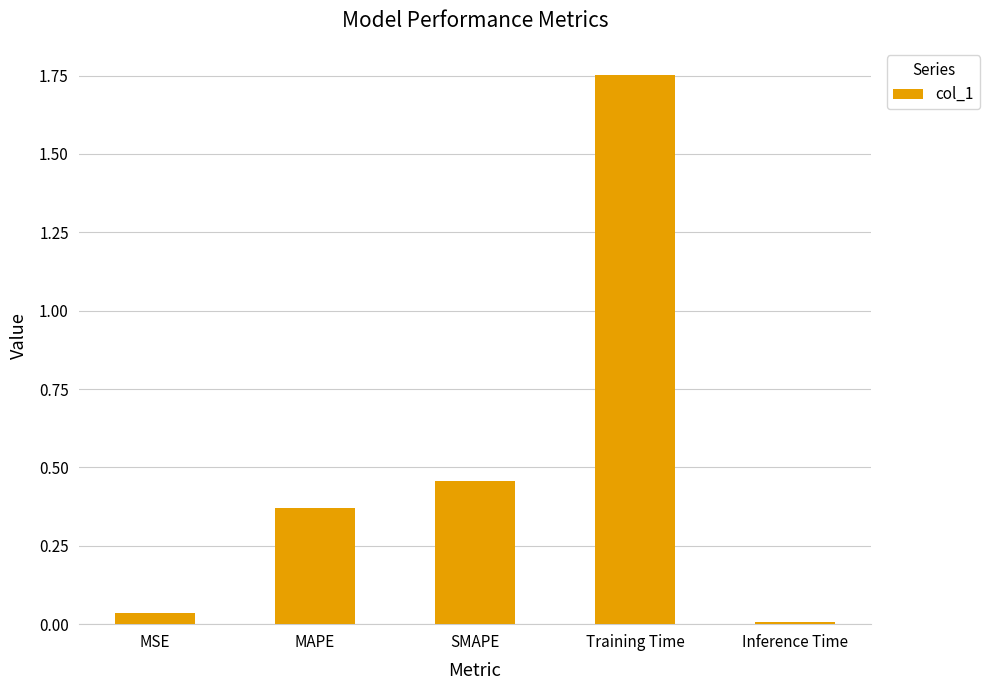

At which category does the chart reach its peak across all series?

Training Time